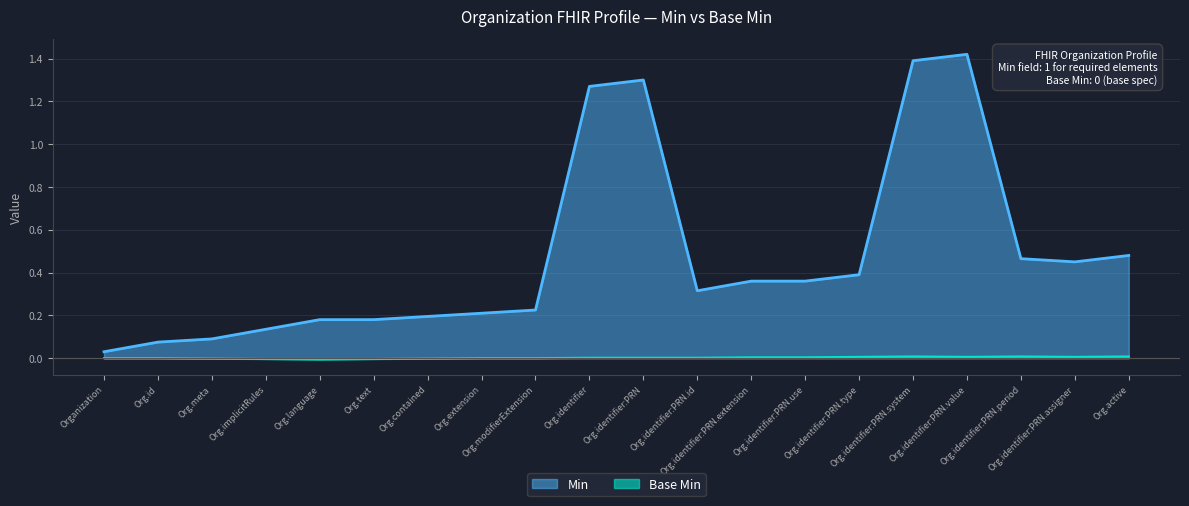

Which series has the widest spread of values?

Min